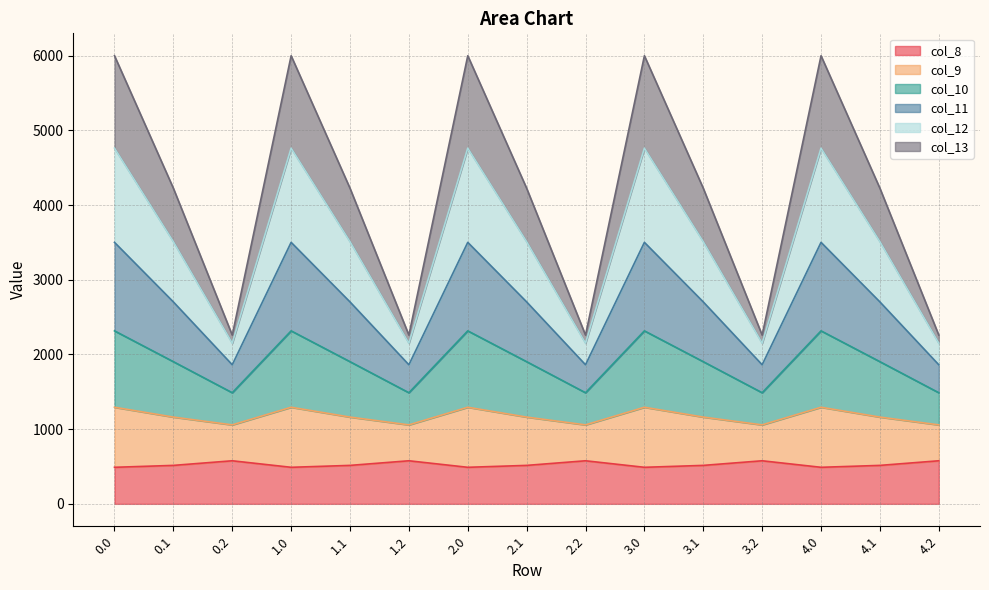

What is the spread (max minus min) of values at 0.0?

5511.4